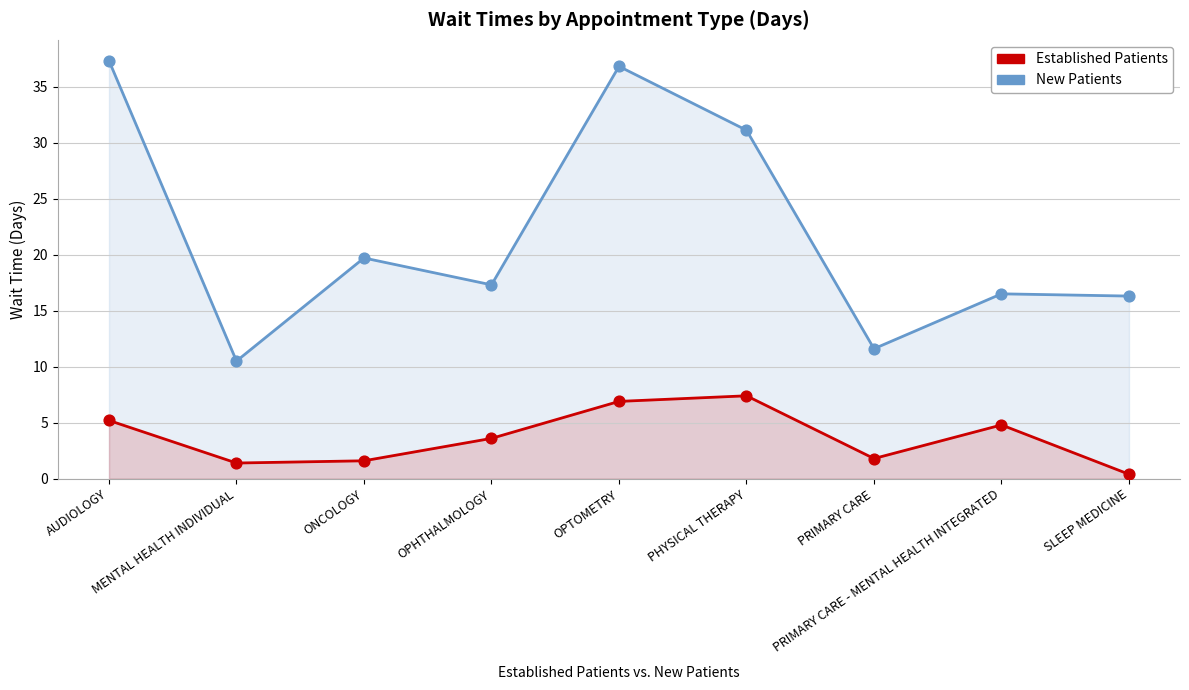

At how many categories does at least one series exceed 13?

7